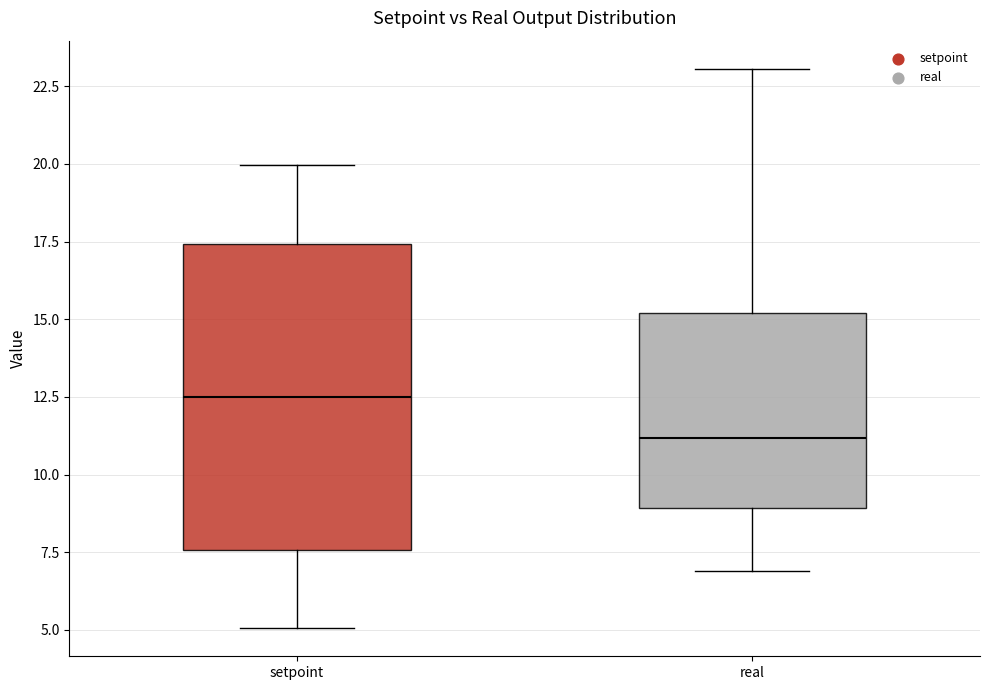

Reading left to right, read every box against the y-axis: the position of its median line, the range the box covers, and the ends of its whiskers. The values are not printed on the chart, so give them approximately, as read against the axis.

setpoint: median 12.5, box 7.5 to 17.5, whiskers 5.0 to 20.0
real: median 11.0, box 9.0 to 15.0, whiskers 7.0 to 23.0